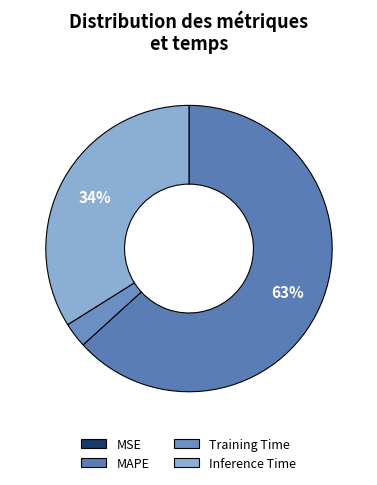

To the nearest percent, what is the difference between the largest and smallest slice percentages?

63%